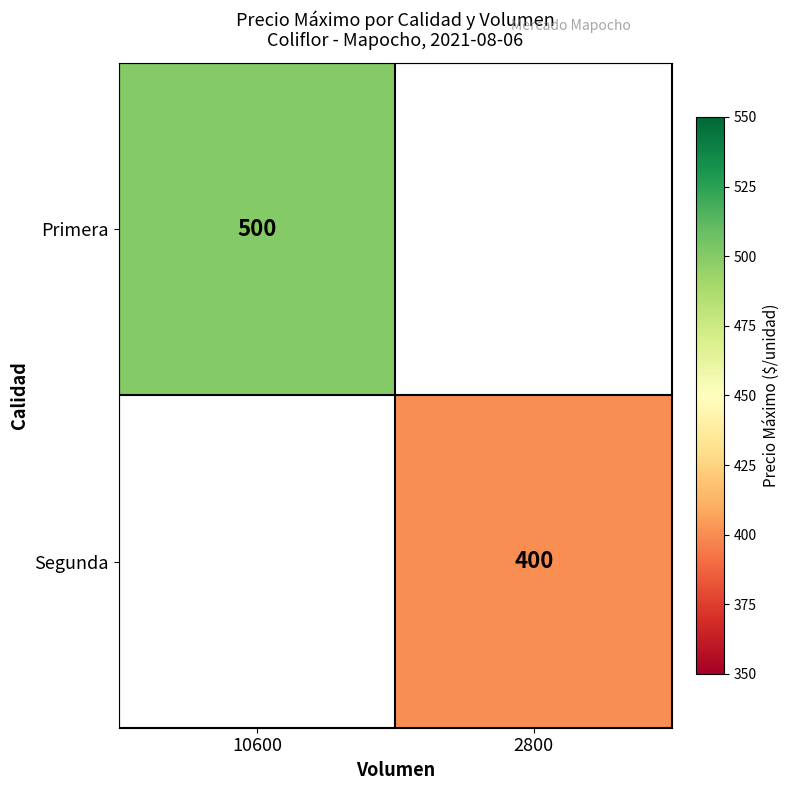

The value of Segunda at 2800 is 400. True or false?

True